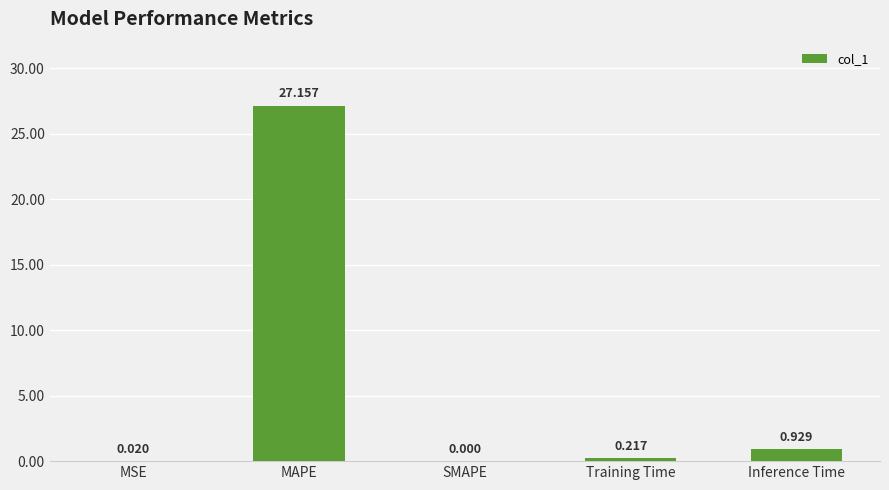

How many categories are shown in the chart?

5